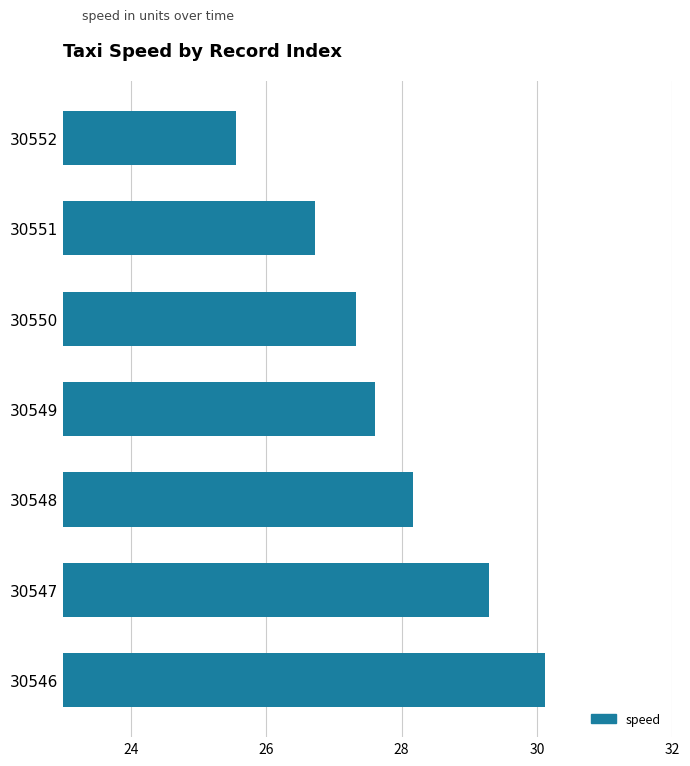

What is the difference between the maximum and minimum values?

4.6